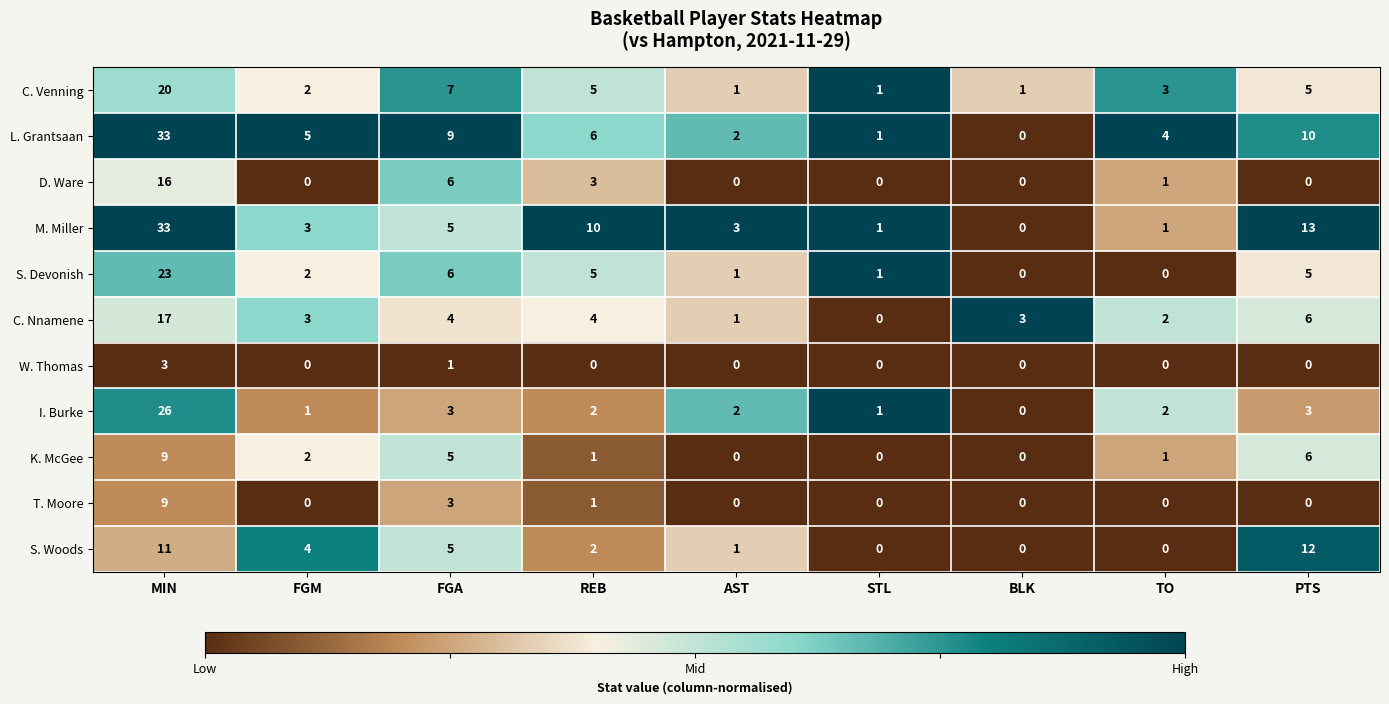

What is the difference between the maximum and second lowest values in the S. Woods series?

12